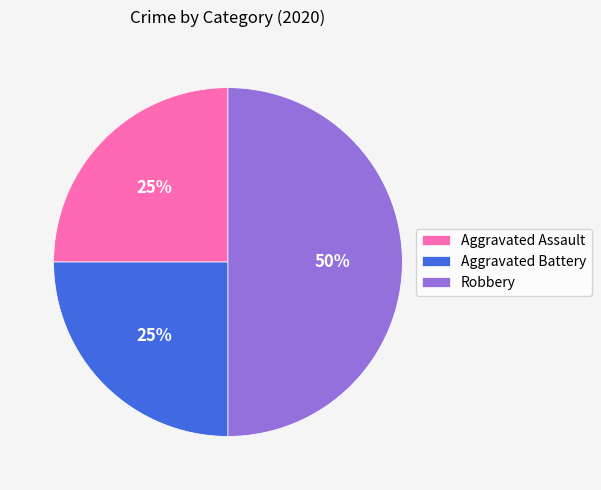

Is Aggravated Battery the majority of the pie?

No